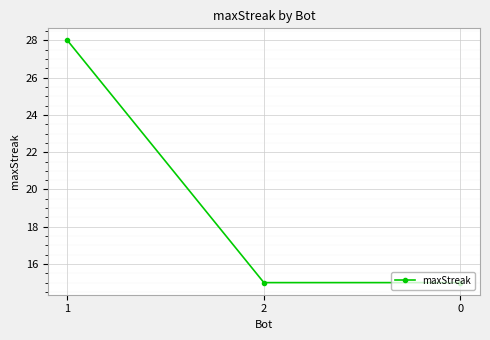

What is the smallest value displayed?

15